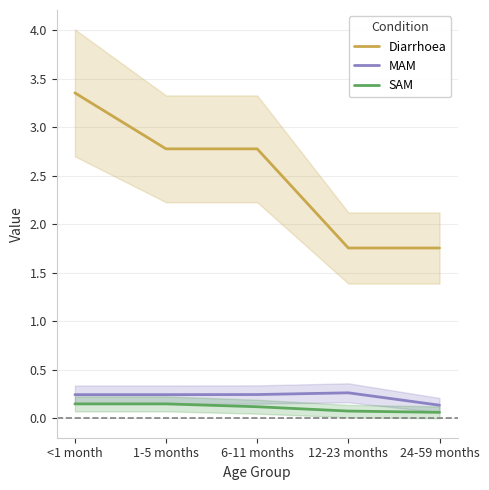

How many values in the Diarrhoea series exceed 2?

3